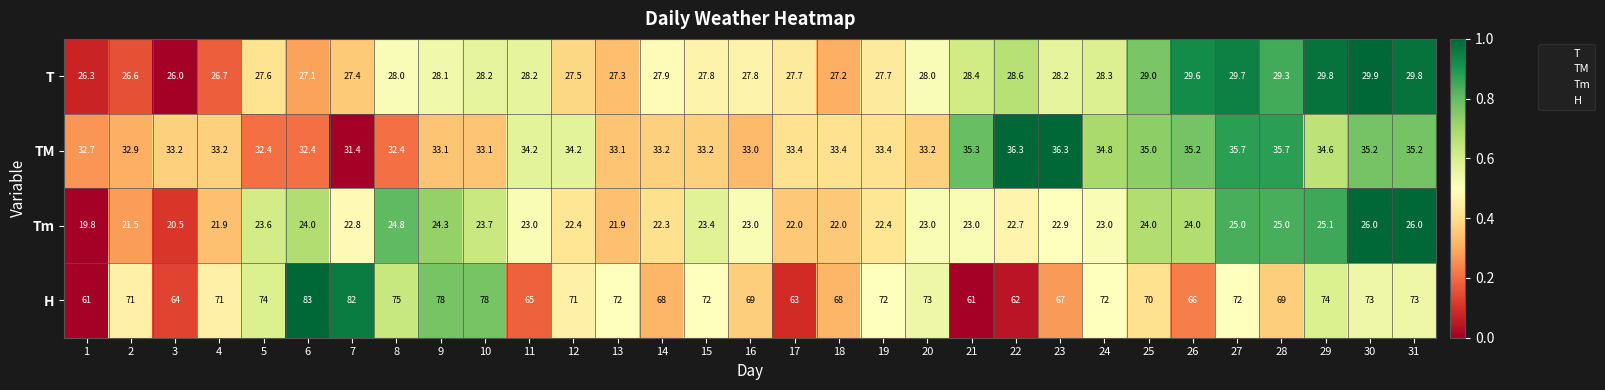

What is the spread (max minus min) of values at 2?

49.5